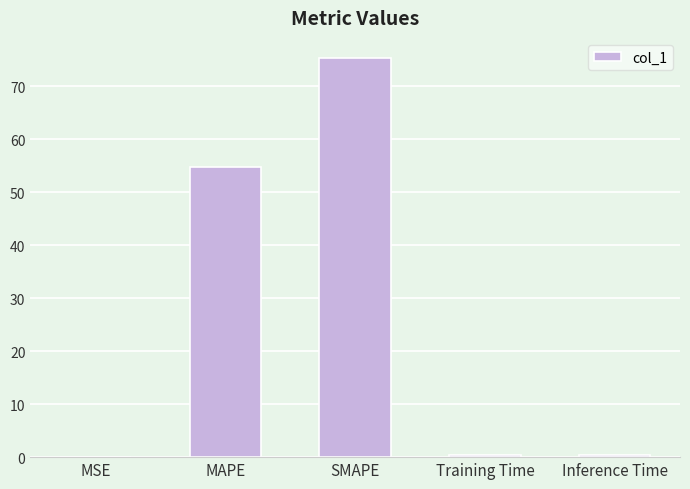

What is the difference between the values at Inference Time and MSE?

0.4